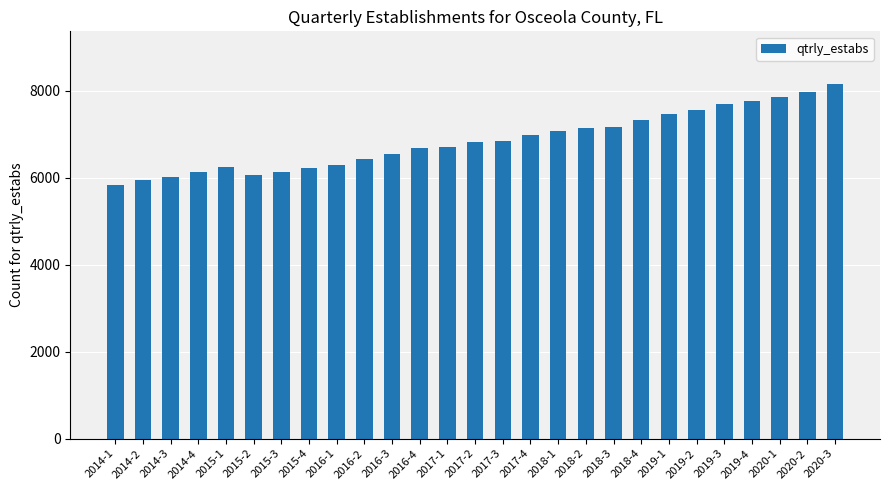

Which category has the lowest value across all series?

2014-1